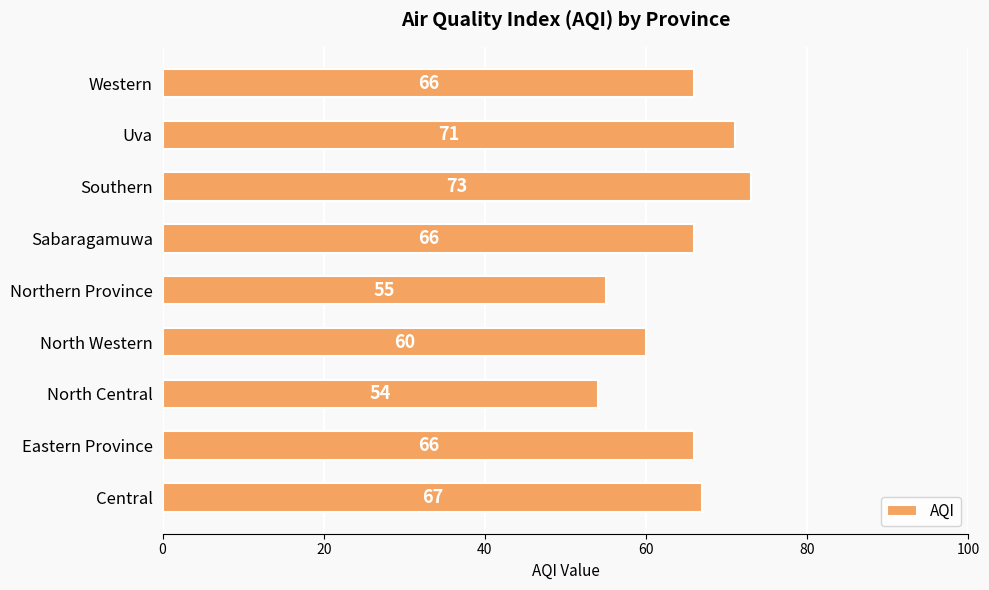

What is the average value?

64